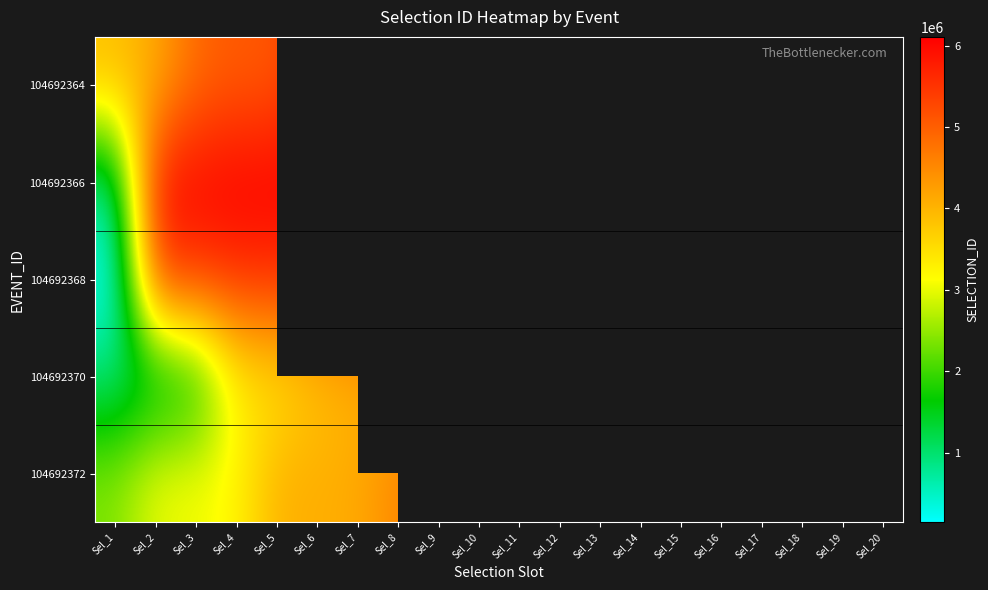

True or false: 104692372 has a value of 3206808.0 at Sel_4.

True